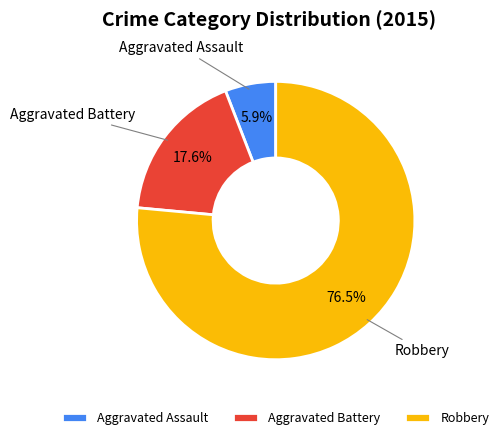

Is it true that Aggravated Battery is 7% of the pie?

False